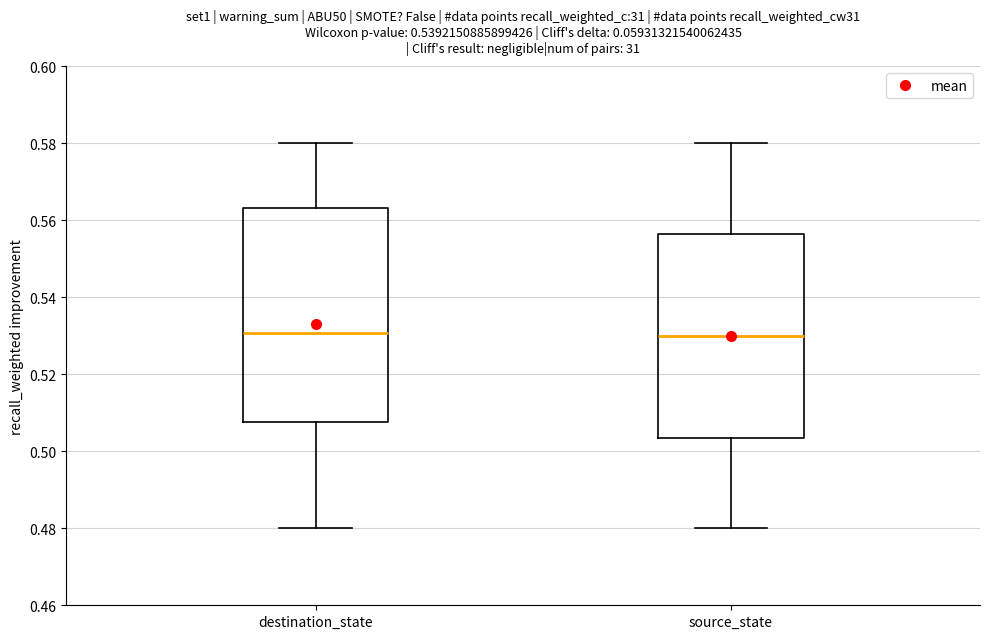

Comparing the boxes themselves (not the whiskers), which one is the tallest?

destination_state